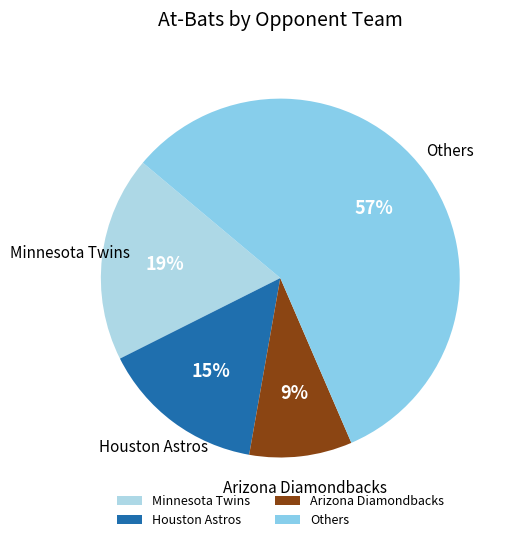

To the nearest percent, what is the difference between the largest and smallest slice percentages?

48%